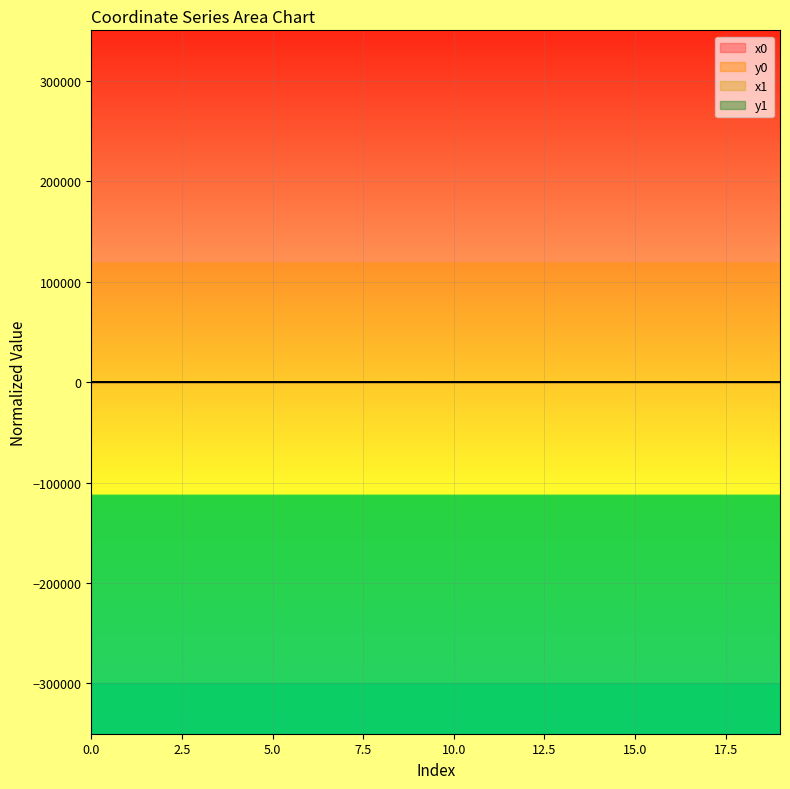

Which series has the widest spread of values?

x0